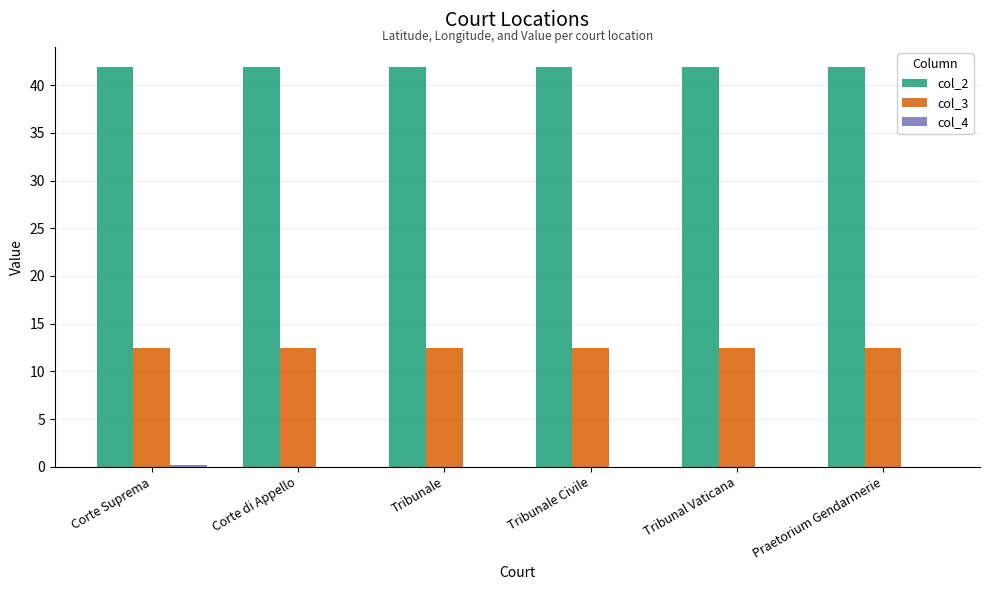

What is the greatest value displayed?

41.9